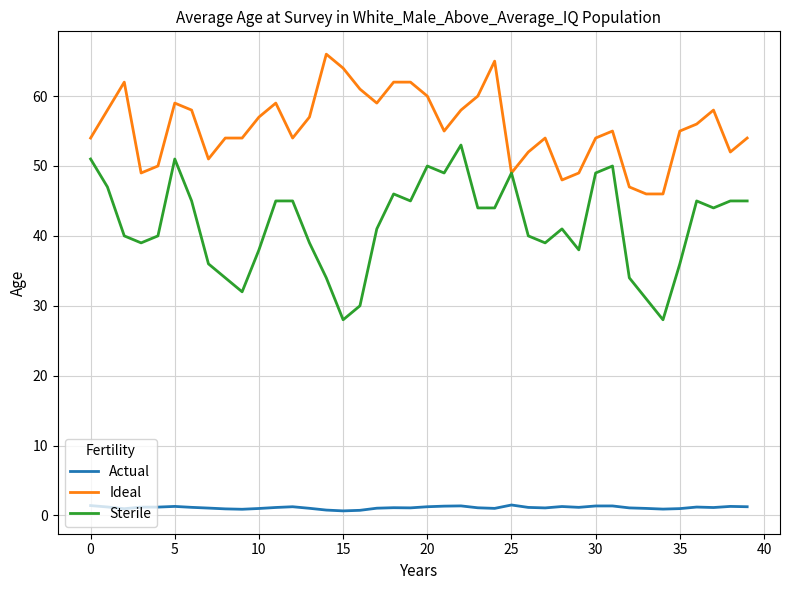

True or false: Actual has more than 1 interior local peaks.

True